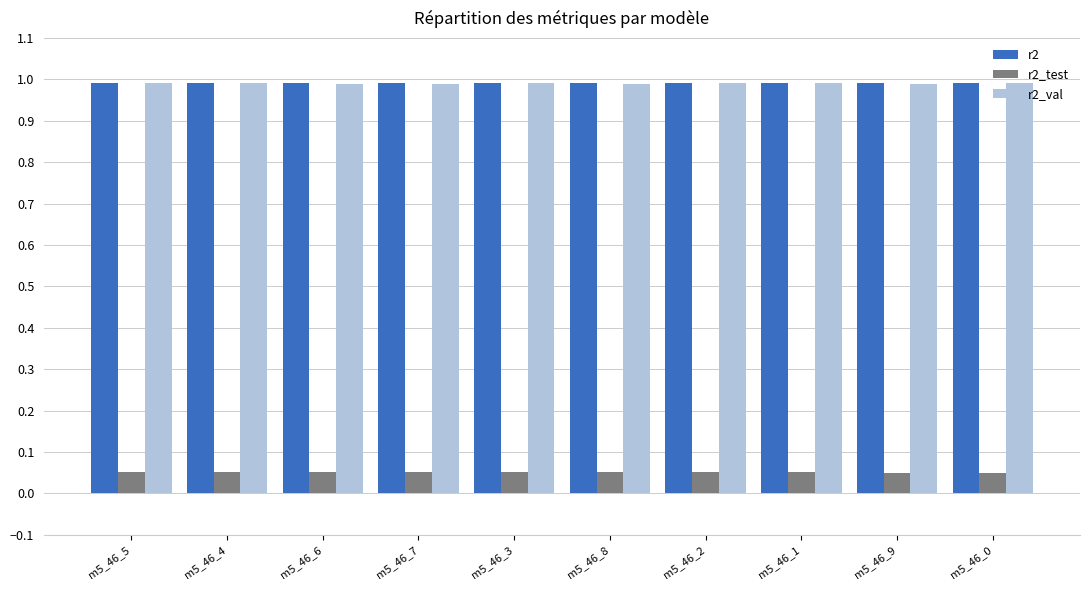

The value of r2 at m5_46_9 is 1.4. True or false?

False